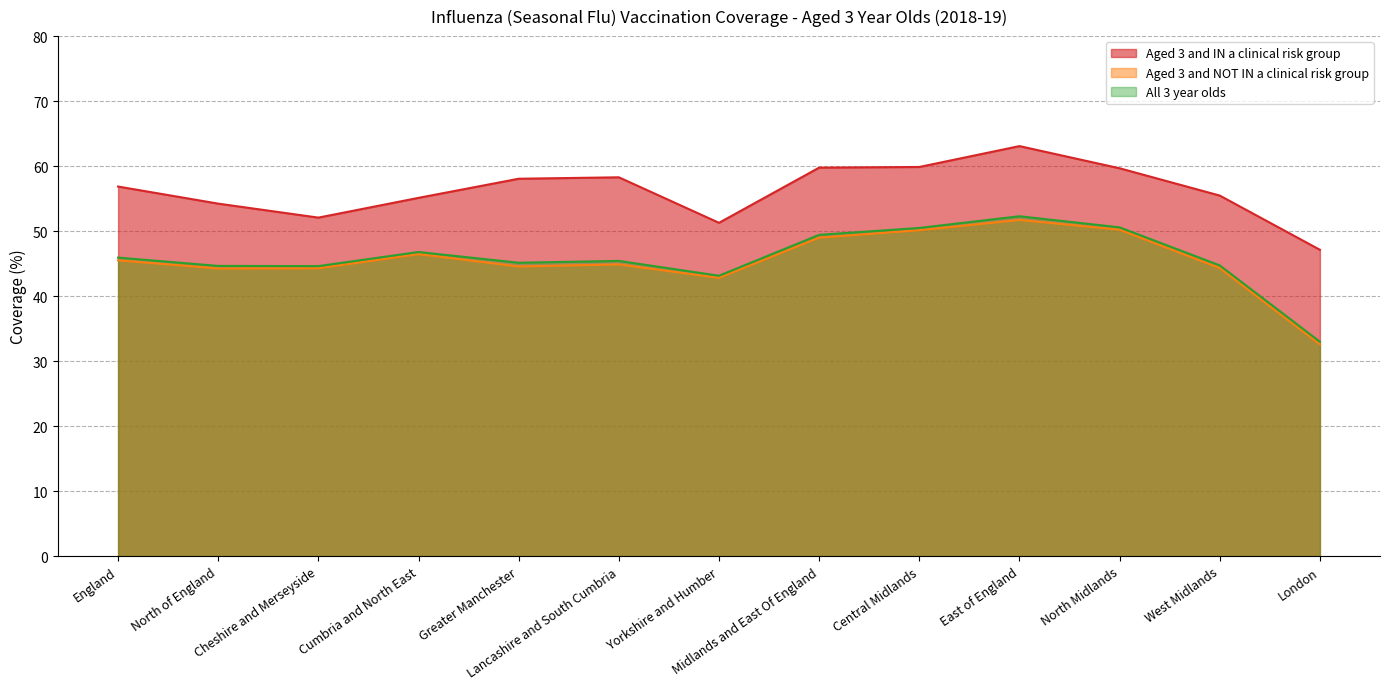

How many interior local valleys does the All 3 year olds series have?

3